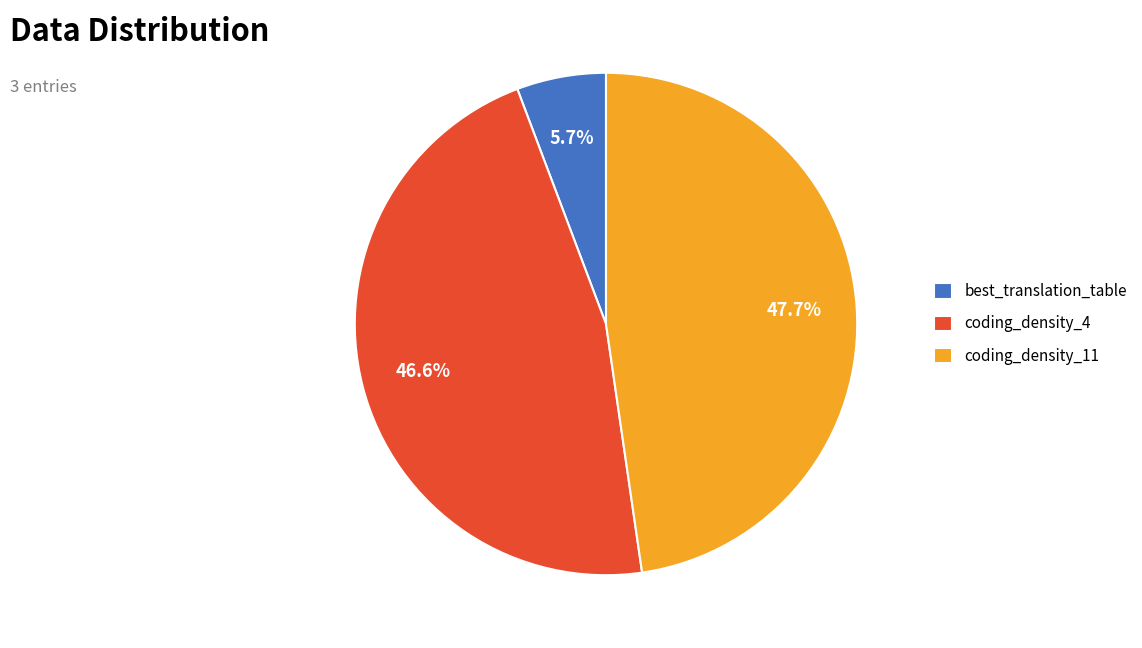

Is coding_density_4 the majority of the pie?

No